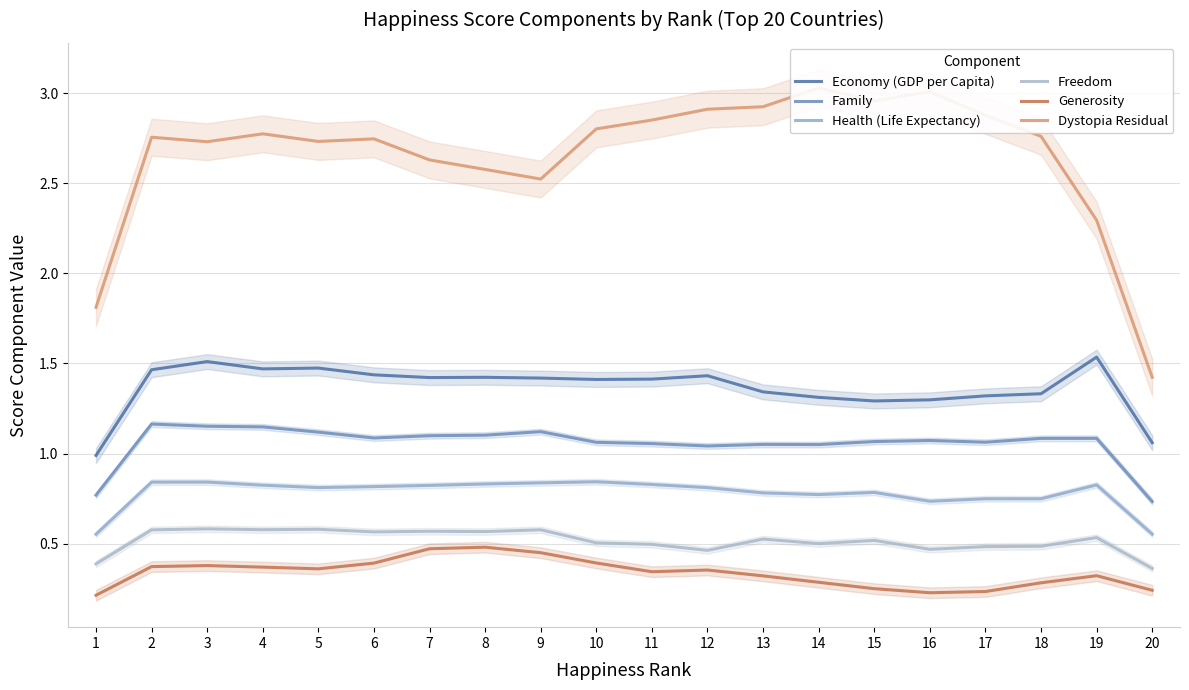

Which has a higher value, 11 or 1?

11